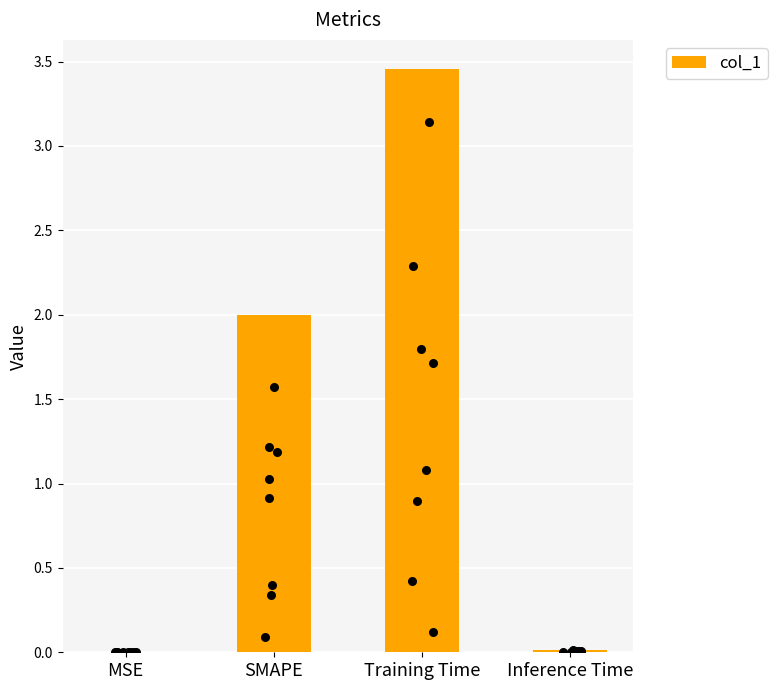

Which has a higher value, Training Time or SMAPE?

Training Time